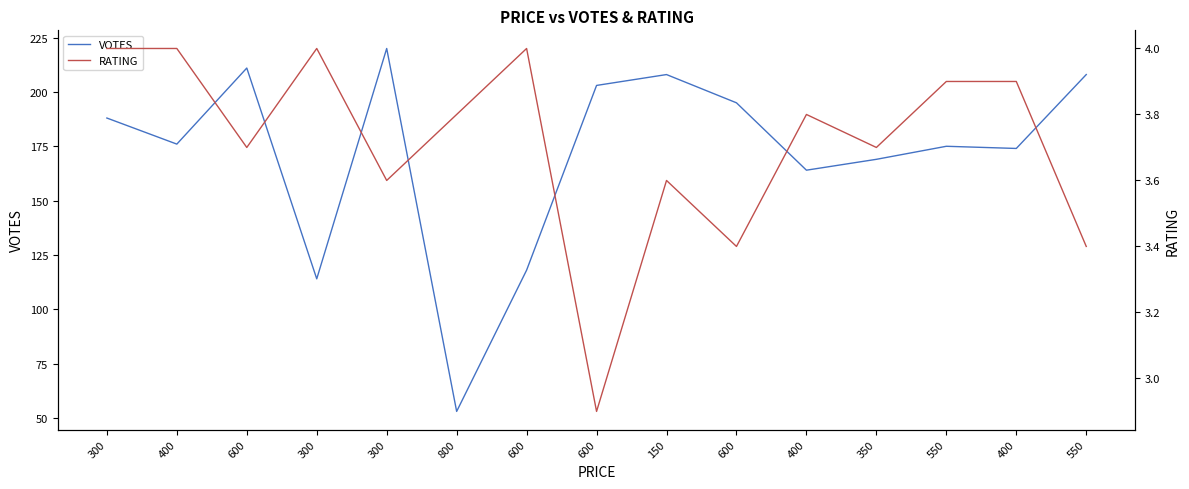

At which label does VOTES reach its minimum?

800